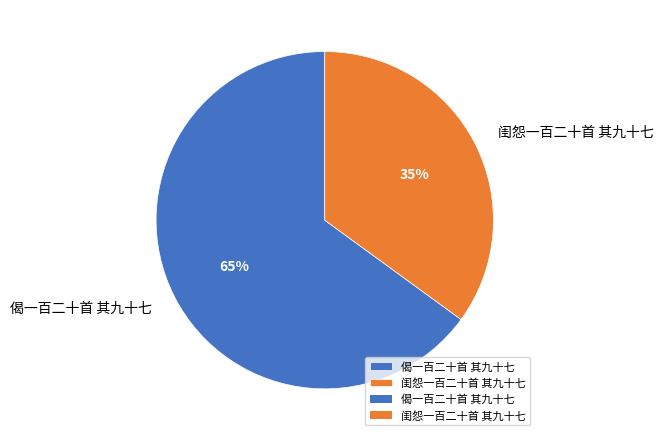

Is it true that 偈一百二十首 其九十七 is 65% of the pie?

True